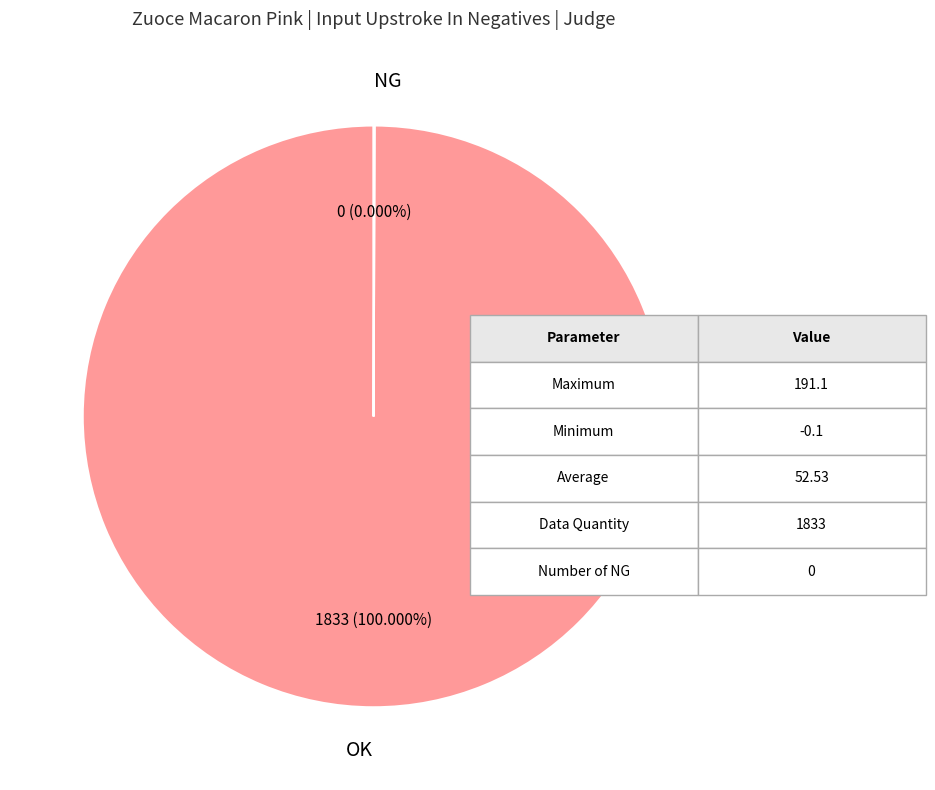

Does OK account for over 50% of the chart?

Yes